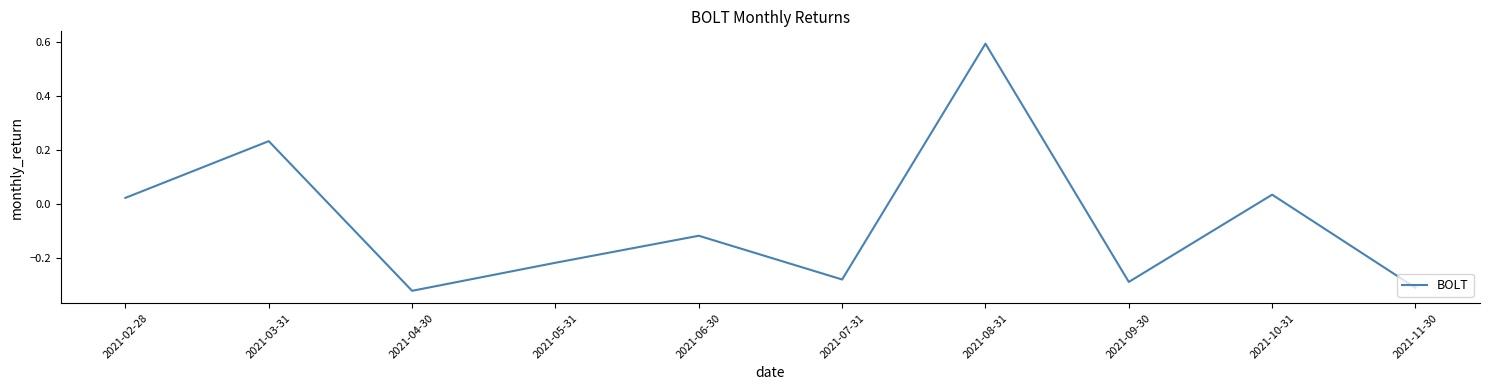

Is it true that the value at 2021-04-30 is -0.5?

False